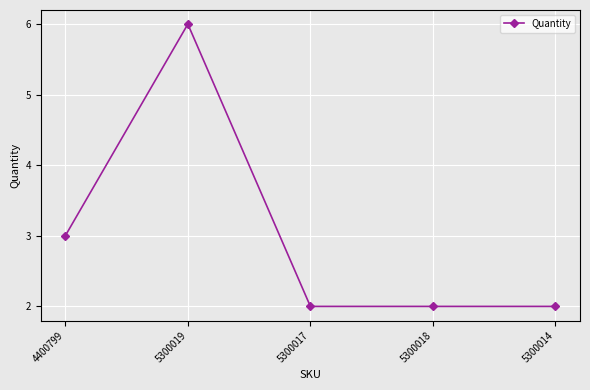

The value at 5300018 is 2. True or false?

True